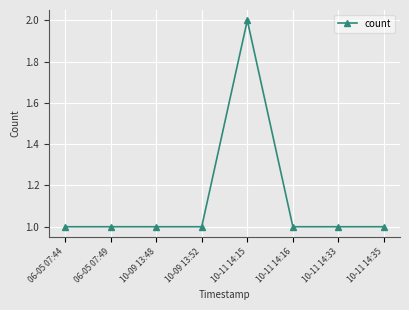

True or false: there are more than 0 points higher than both neighbors.

True